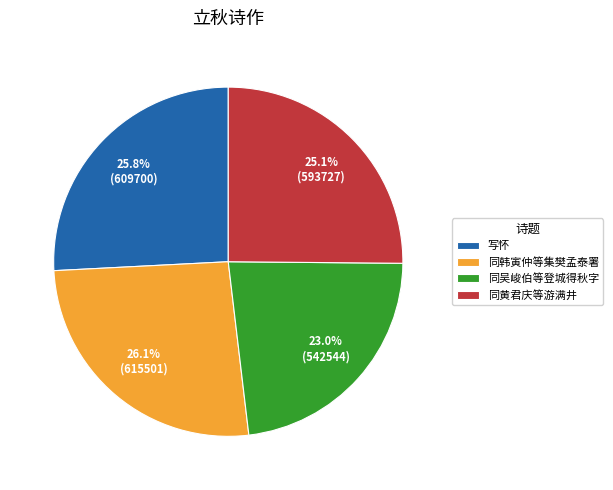

To the nearest percent, what is the average slice percentage?

25%